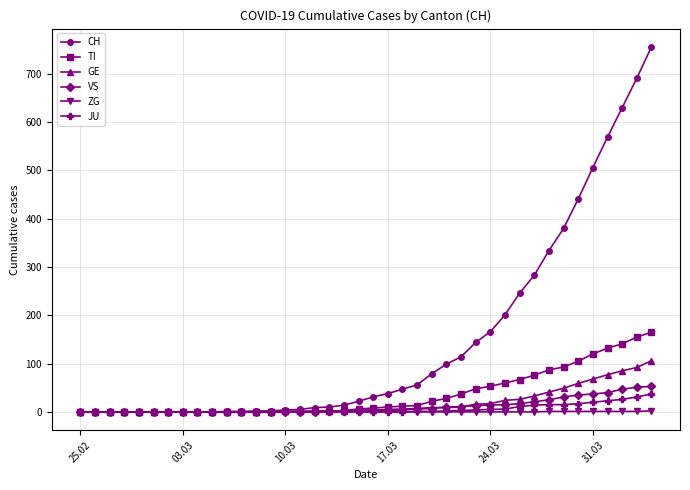

Which series has the largest total across all categories?

CH